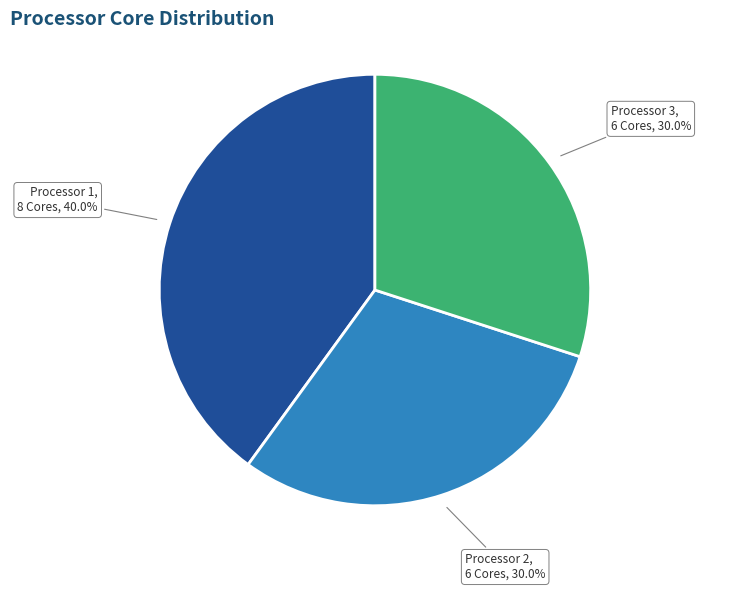

Is there a majority slice in this chart?

No